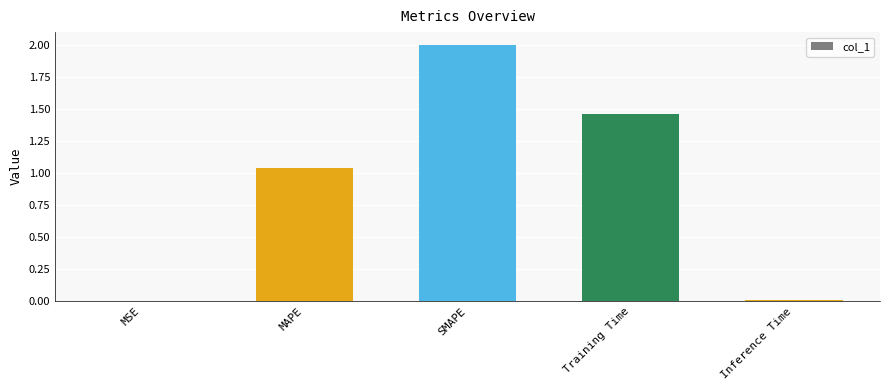

Which label corresponds to the largest value in the chart?

SMAPE